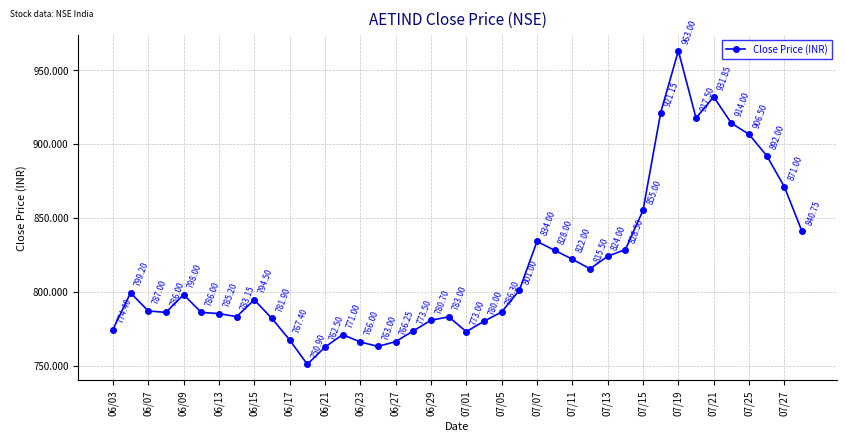

True or false: the data has more than 2 interior local peaks.

True